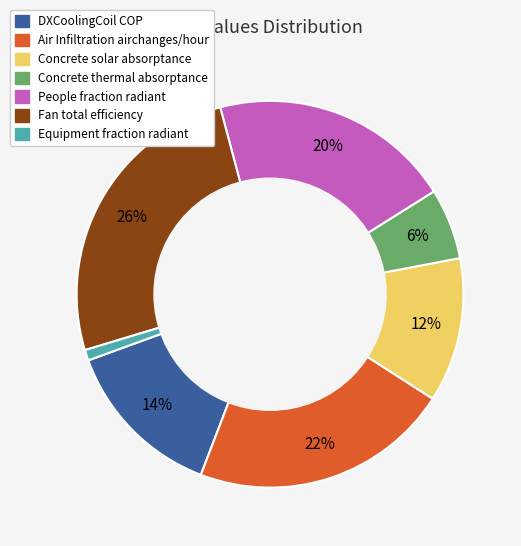

Does any single category account for the majority?

No